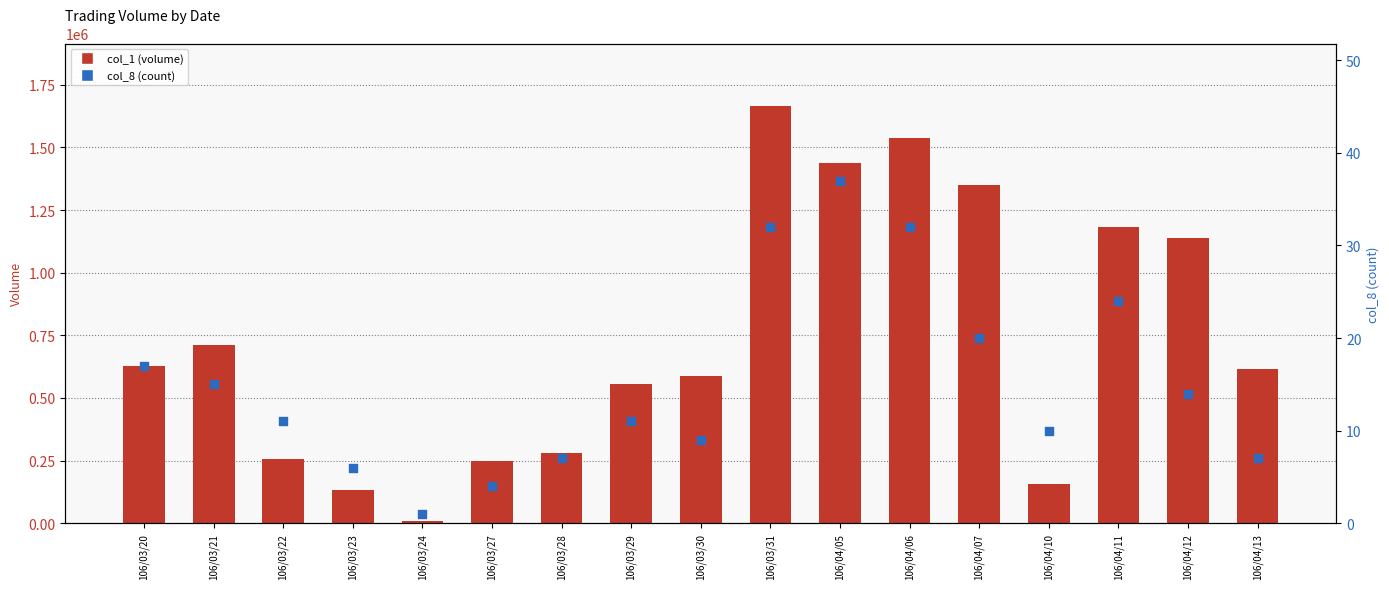

What are all the series names shown in the legend?

col_1 (volume), col_8 (count)